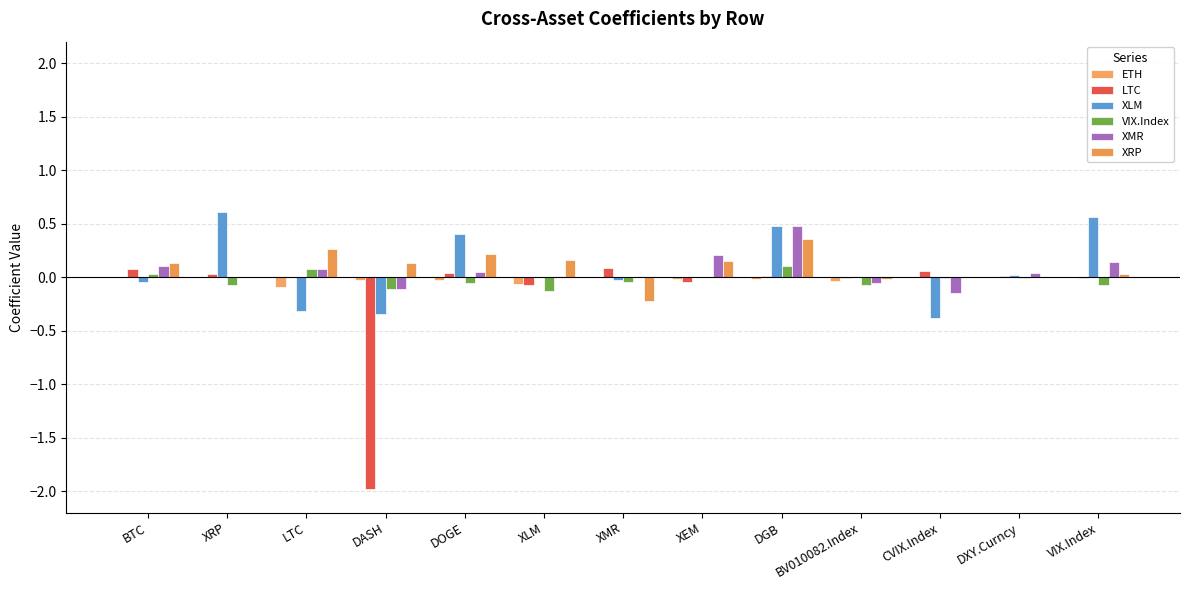

Reading right to left, extract all data points from this chart.

ETH: VIX.Index=-0.0	DXY.Curncy=0.0	CVIX.Index=0.0	BV010082.Index=-0.0	DGB=-0.0	XEM=-0.0	XMR=0.0	XLM=-0.1	DOGE=-0.0	DASH=-0.0	LTC=-0.1	XRP=0.0	BTC=0.0
LTC: VIX.Index=-0.0	DXY.Curncy=0.0	CVIX.Index=0.1	BV010082.Index=-0.0	DGB=0.0	XEM=-0.0	XMR=0.1	XLM=-0.1	DOGE=0.0	DASH=-2.0	LTC=0.0	XRP=0.0	BTC=0.1
XLM: VIX.Index=0.6	DXY.Curncy=0.0	CVIX.Index=-0.4	BV010082.Index=0.0	DGB=0.5	XEM=0.0	XMR=-0.0	XLM=0.0	DOGE=0.4	DASH=-0.3	LTC=-0.3	XRP=0.6	BTC=-0.0
VIX.Index: VIX.Index=-0.1	DXY.Curncy=-0.0	CVIX.Index=-0.0	BV010082.Index=-0.1	DGB=0.1	XEM=0.0	XMR=-0.0	XLM=-0.1	DOGE=-0.1	DASH=-0.1	LTC=0.1	XRP=-0.1	BTC=0.0
XMR: VIX.Index=0.1	DXY.Curncy=0.0	CVIX.Index=-0.1	BV010082.Index=-0.1	DGB=0.5	XEM=0.2	XMR=0.0	XLM=0.0	DOGE=0.1	DASH=-0.1	LTC=0.1	XRP=0.0	BTC=0.1
XRP: VIX.Index=0.0	DXY.Curncy=0.0	CVIX.Index=0.0	BV010082.Index=-0.0	DGB=0.4	XEM=0.2	XMR=-0.2	XLM=0.2	DOGE=0.2	DASH=0.1	LTC=0.3	XRP=0.0	BTC=0.1